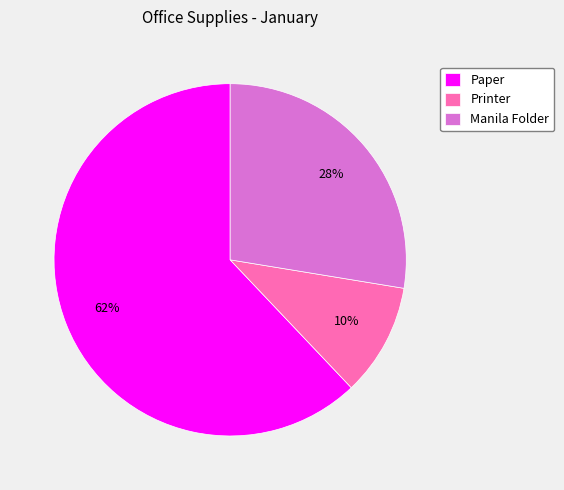

What is the majority slice?

Paper